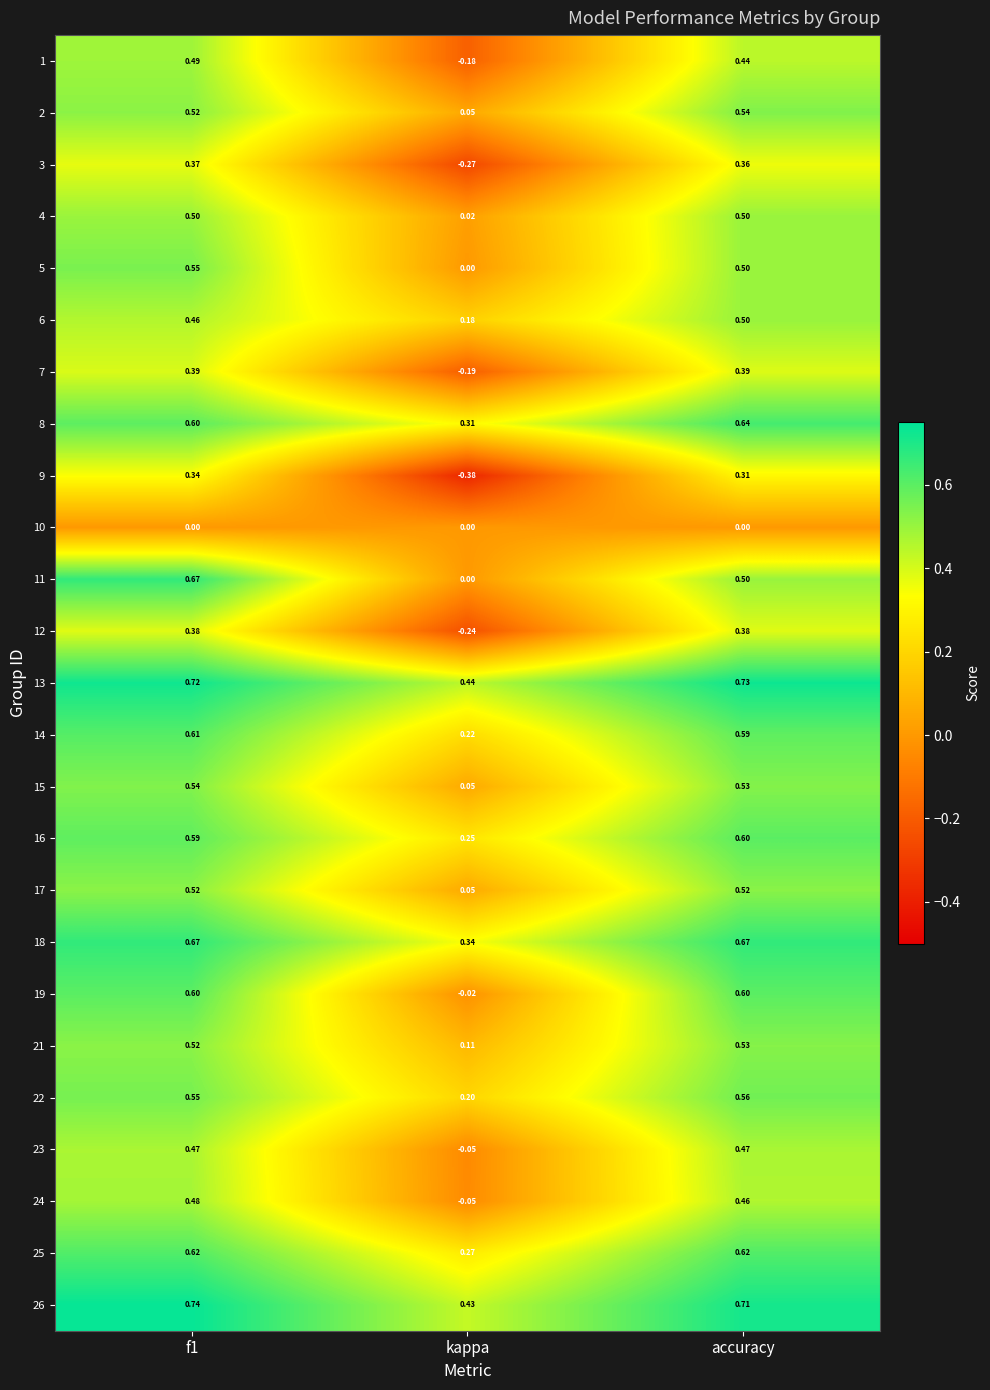

At which label is 21 closest to 0?

kappa